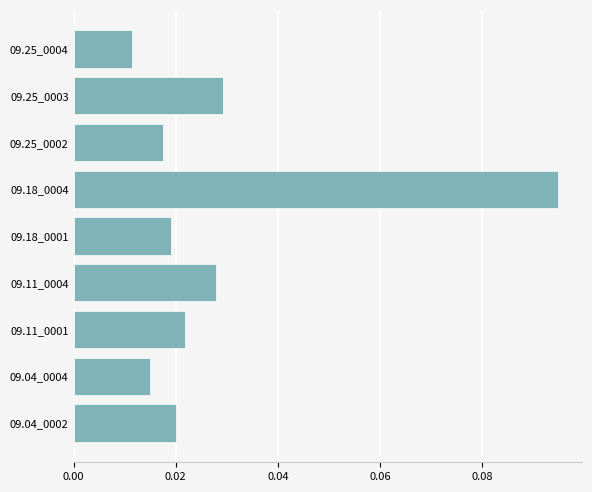

Between 09.04_0004 and 09.18_0001, which is larger?

09.18_0001